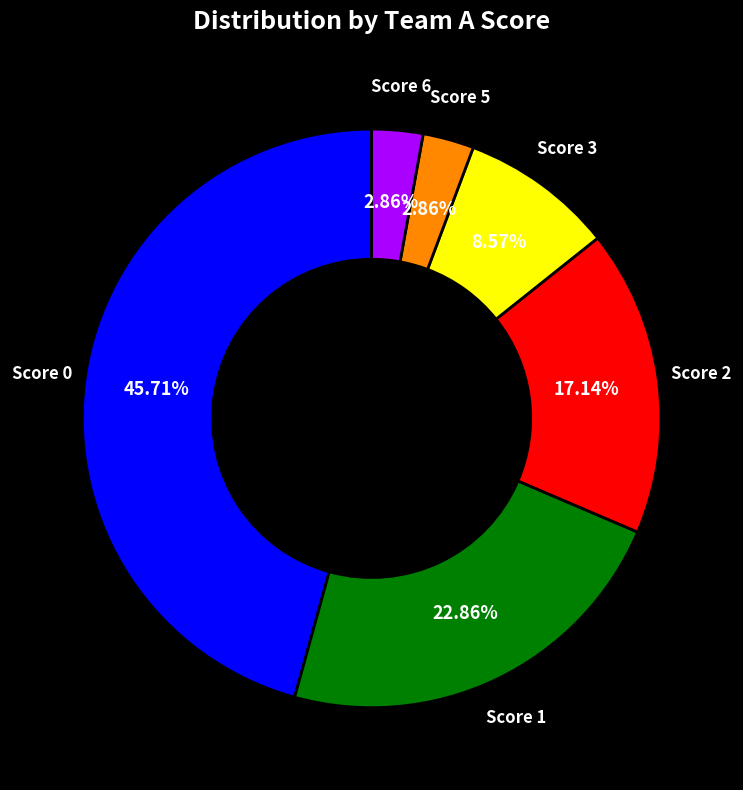

Combined, do Score 6 and Score 0 account for over 50%?

No